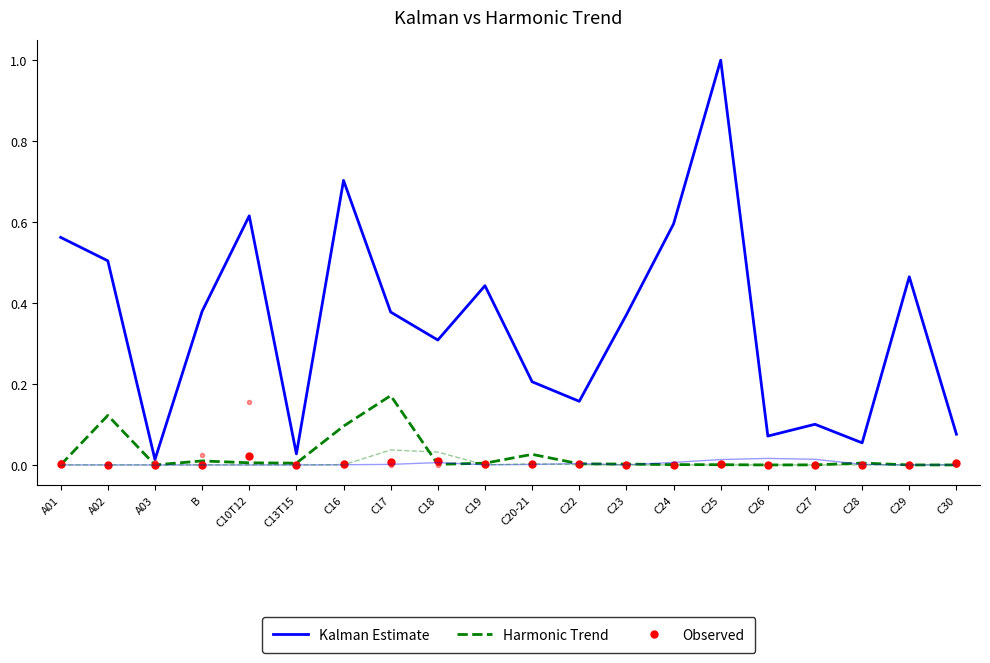

Where do Observed and Harmonic Trend first cross each other?

A01 and A02